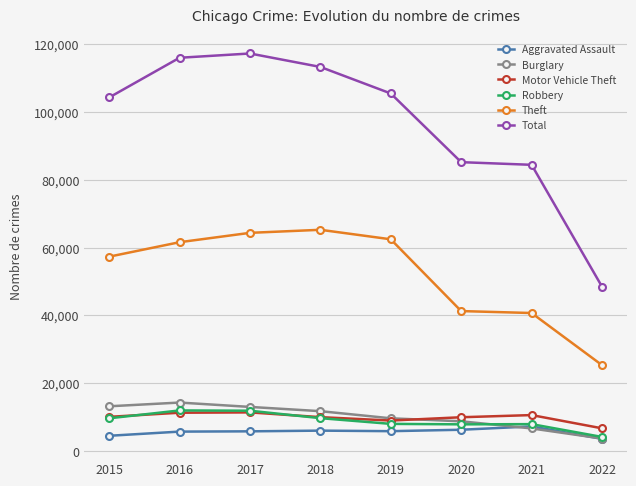

Is this an area chart (filled region under the line)?

No